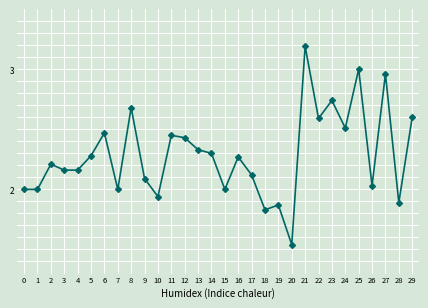

True or false: the data shows 3.0 at 27.

True